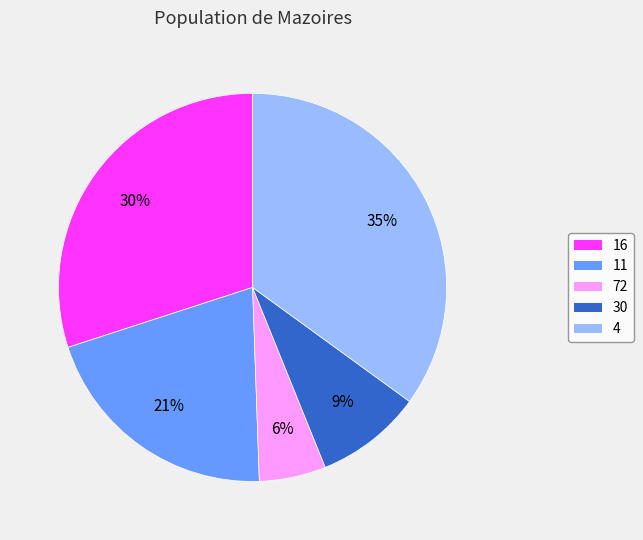

What is the largest slice in the pie chart?

4